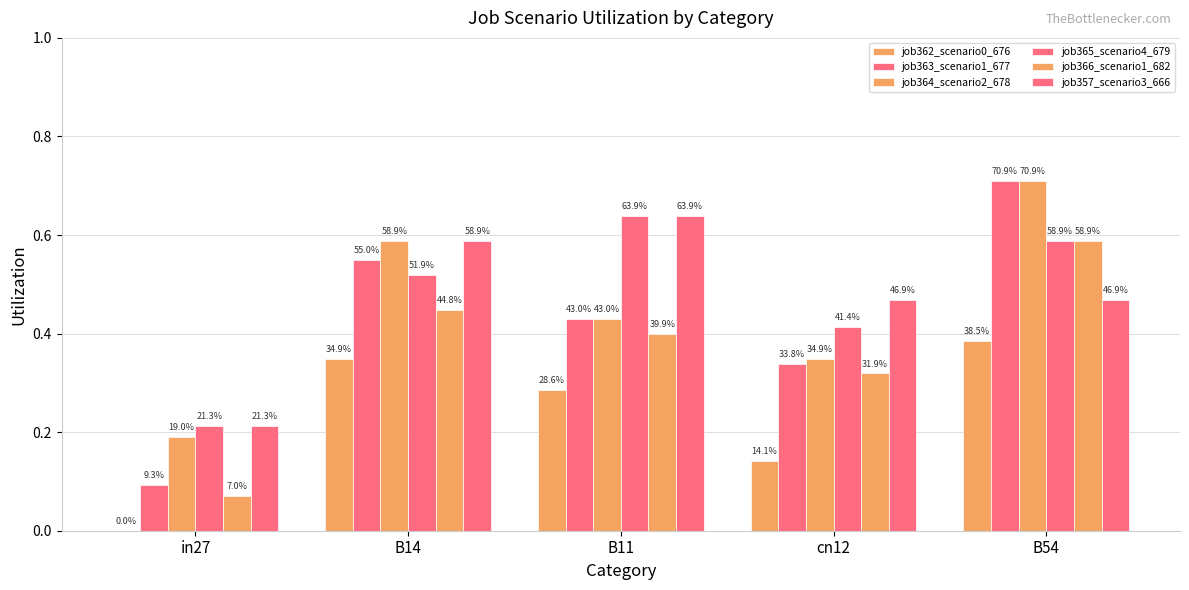

Are the bars grouped side by side (vs. stacked)?

Yes